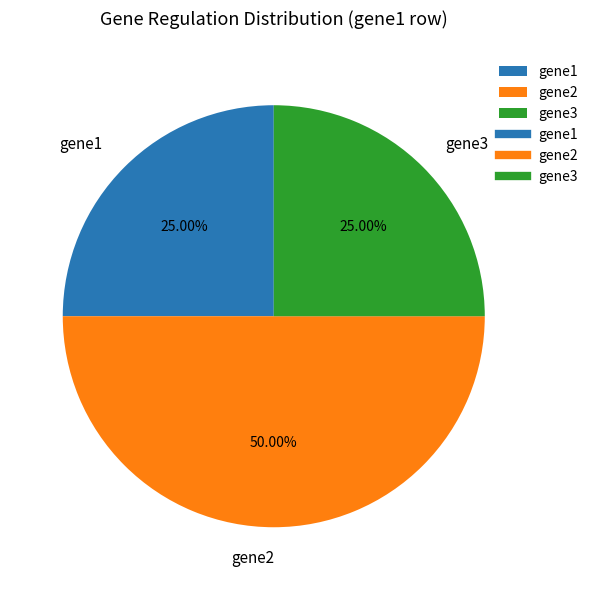

Which slice represents more than half of the pie?

gene2